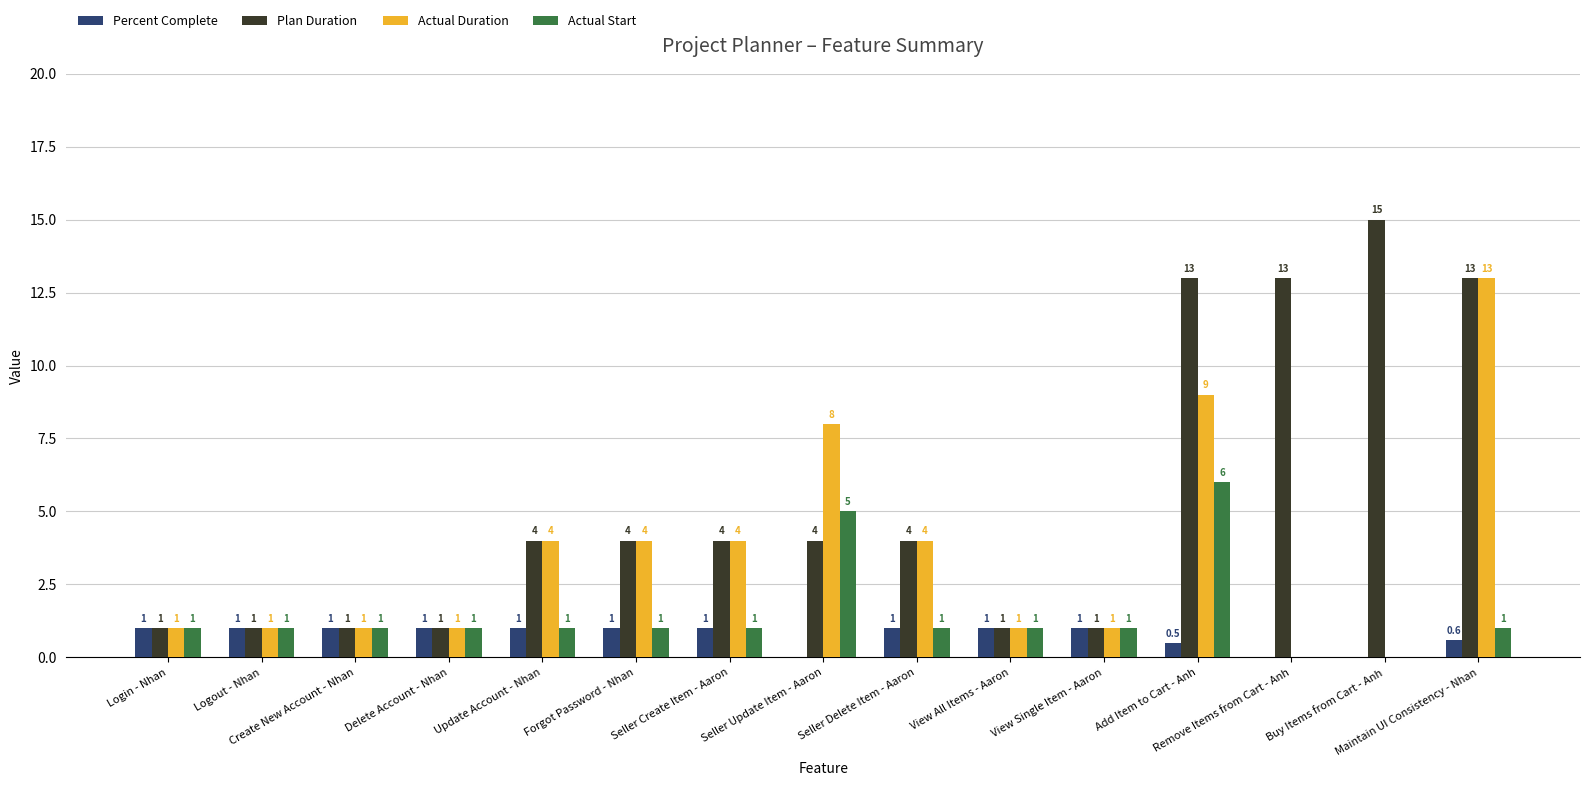

Reading right to left, list all the values displayed in this chart.

Percent Complete: Maintain UI Consistency - Nhan=0.6	Buy Items from Cart - Anh=0.0	Remove Items from Cart - Anh=0.0	Add Item to Cart - Anh=0.5	View Single Item - Aaron=1.0	View All Items - Aaron=1.0	Seller Delete Item - Aaron=1.0	Seller Update Item - Aaron=0.0	Seller Create Item - Aaron=1.0	Forgot Password - Nhan=1.0	Update Account - Nhan=1.0	Delete Account - Nhan=1.0	Create New Account - Nhan=1.0	Logout - Nhan=1.0	Login - Nhan=1.0
Plan Duration: Maintain UI Consistency - Nhan=13.0	Buy Items from Cart - Anh=15.0	Remove Items from Cart - Anh=13.0	Add Item to Cart - Anh=13.0	View Single Item - Aaron=1.0	View All Items - Aaron=1.0	Seller Delete Item - Aaron=4.0	Seller Update Item - Aaron=4.0	Seller Create Item - Aaron=4.0	Forgot Password - Nhan=4.0	Update Account - Nhan=4.0	Delete Account - Nhan=1.0	Create New Account - Nhan=1.0	Logout - Nhan=1.0	Login - Nhan=1.0
Actual Duration: Maintain UI Consistency - Nhan=13.0	Buy Items from Cart - Anh=0.0	Remove Items from Cart - Anh=0.0	Add Item to Cart - Anh=9.0	View Single Item - Aaron=1.0	View All Items - Aaron=1.0	Seller Delete Item - Aaron=4.0	Seller Update Item - Aaron=8.0	Seller Create Item - Aaron=4.0	Forgot Password - Nhan=4.0	Update Account - Nhan=4.0	Delete Account - Nhan=1.0	Create New Account - Nhan=1.0	Logout - Nhan=1.0	Login - Nhan=1.0
Actual Start: Maintain UI Consistency - Nhan=1.0	Buy Items from Cart - Anh=0.0	Remove Items from Cart - Anh=0.0	Add Item to Cart - Anh=6.0	View Single Item - Aaron=1.0	View All Items - Aaron=1.0	Seller Delete Item - Aaron=1.0	Seller Update Item - Aaron=5.0	Seller Create Item - Aaron=1.0	Forgot Password - Nhan=1.0	Update Account - Nhan=1.0	Delete Account - Nhan=1.0	Create New Account - Nhan=1.0	Logout - Nhan=1.0	Login - Nhan=1.0